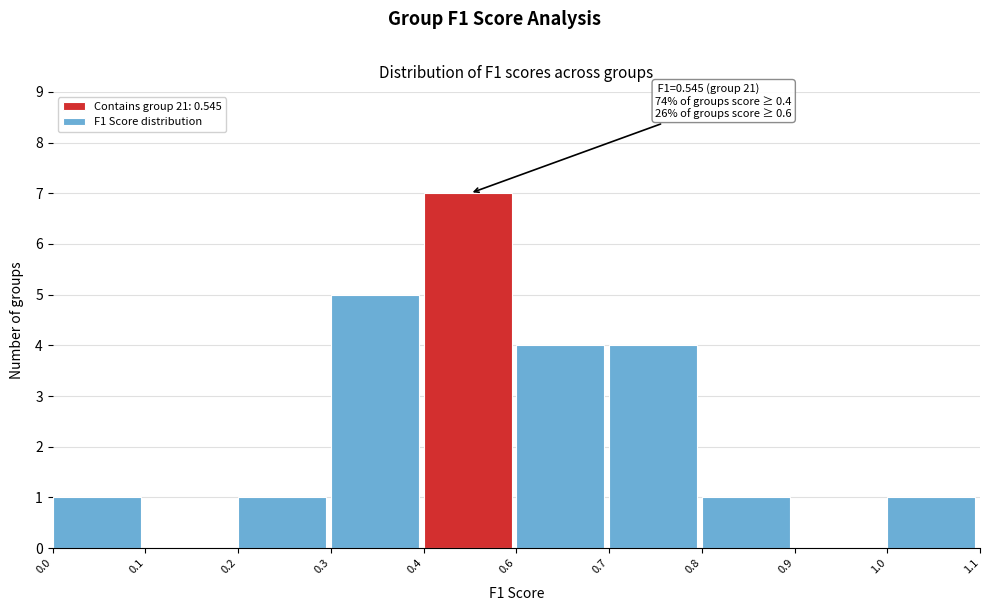

Reading left to right, extract all data points from this chart.

0.0=1	0.1=0	0.2=1	0.3=5	0.4=7	0.6=4	0.7=4	0.8=1	0.9=0	1.0=1